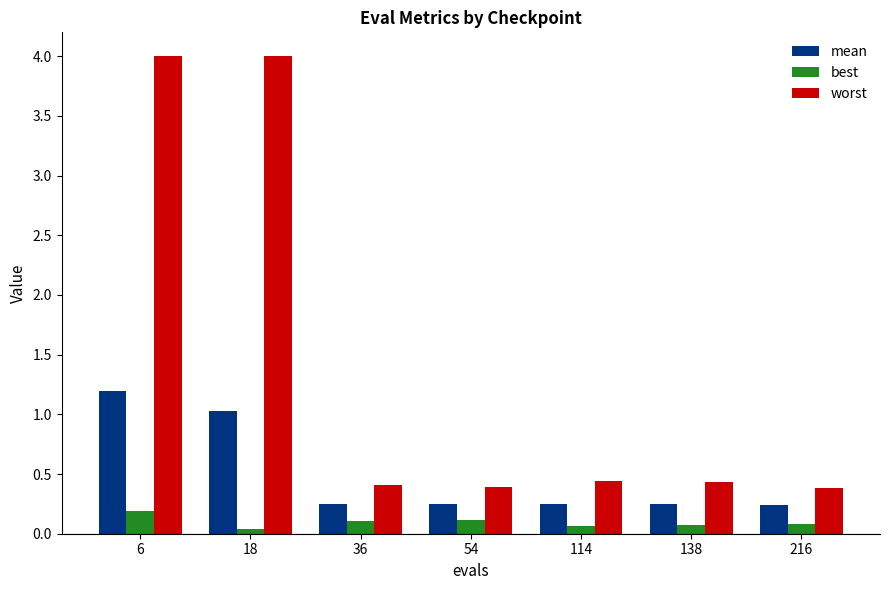

What is the maximum value shown in the chart?

4.0